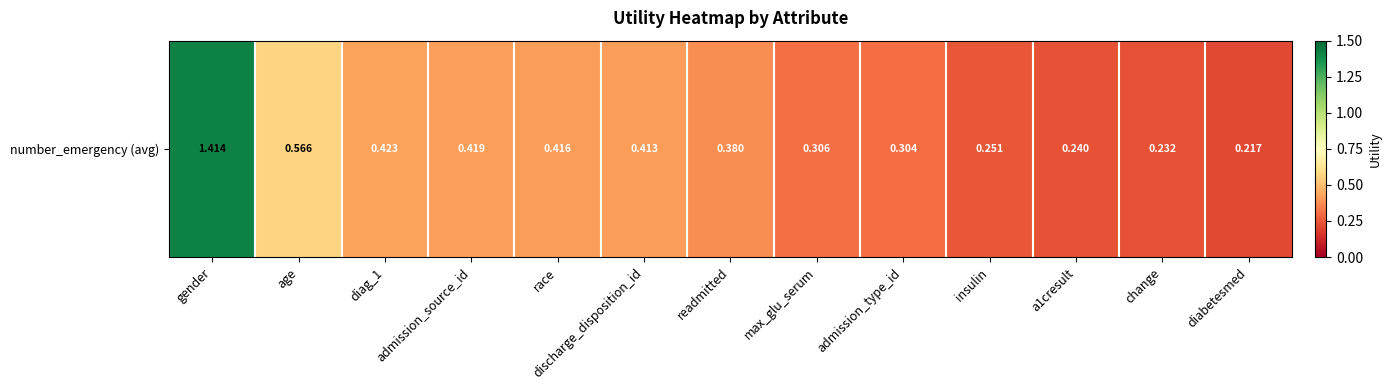

Reading right to left, transcribe all the data shown in this chart.

0.2	0.2	0.2	0.3	0.3	0.3	0.4	0.4	0.4	0.4	0.4	0.6	1.4